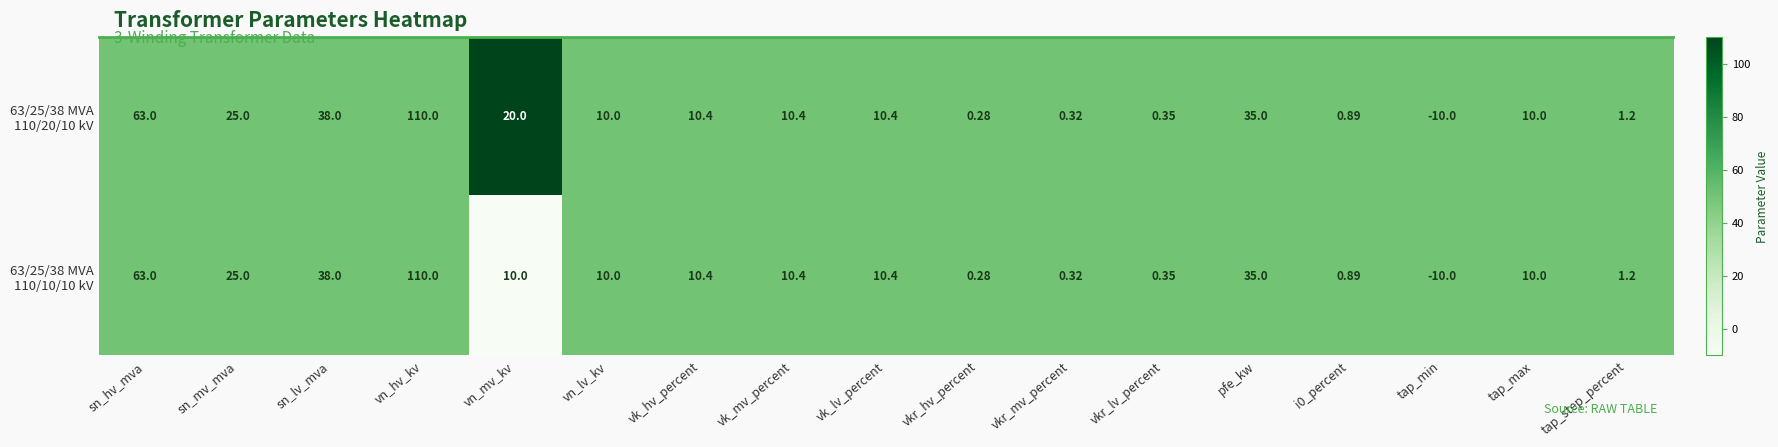

Which label corresponds to the smallest value in the chart?

tap_min